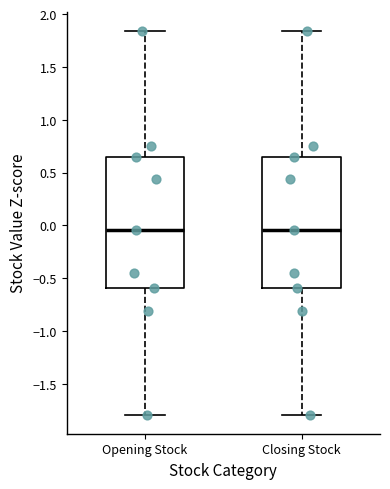

Reading left to right, transcribe this box plot: for each box, give where its median line is, the range the box spans, and where its two whiskers end, as read against the y-axis. The values are not printed on the chart, so give them approximately, as read against the axis.

Opening Stock: median -0.05, box -0.60 to 0.65, whiskers -1.80 to 1.85
Closing Stock: median -0.05, box -0.60 to 0.65, whiskers -1.80 to 1.85